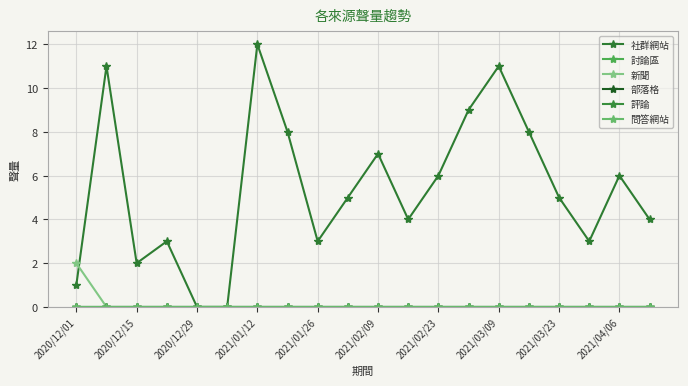

Reading left to right, transcribe all the data shown in this chart.

社群網站: 1	11	2	3	0	0	12	8	3	5	7	4	6	9	11	8	5	3	6	4
討論區: 0	0	0	0	0	0	0	0	0	0	0	0	0	0	0	0	0	0	0	0
新聞: 2	0	0	0	0	0	0	0	0	0	0	0	0	0	0	0	0	0	0	0
部落格: 0	0	0	0	0	0	0	0	0	0	0	0	0	0	0	0	0	0	0	0
評論: 0	0	0	0	0	0	0	0	0	0	0	0	0	0	0	0	0	0	0	0
問答網站: 0	0	0	0	0	0	0	0	0	0	0	0	0	0	0	0	0	0	0	0